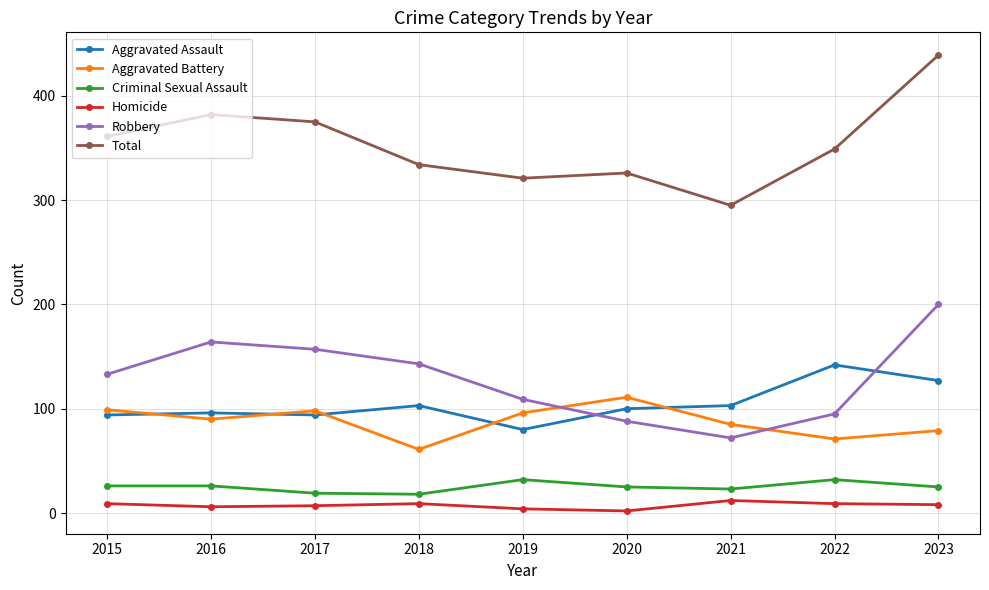

Count the number of categories in the chart.

9